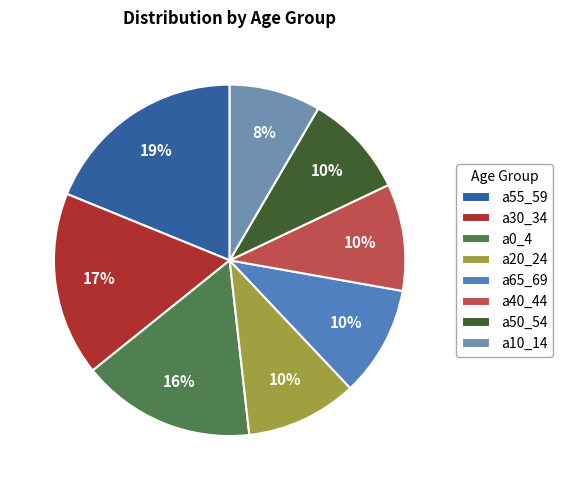

Does any single category account for the majority?

No